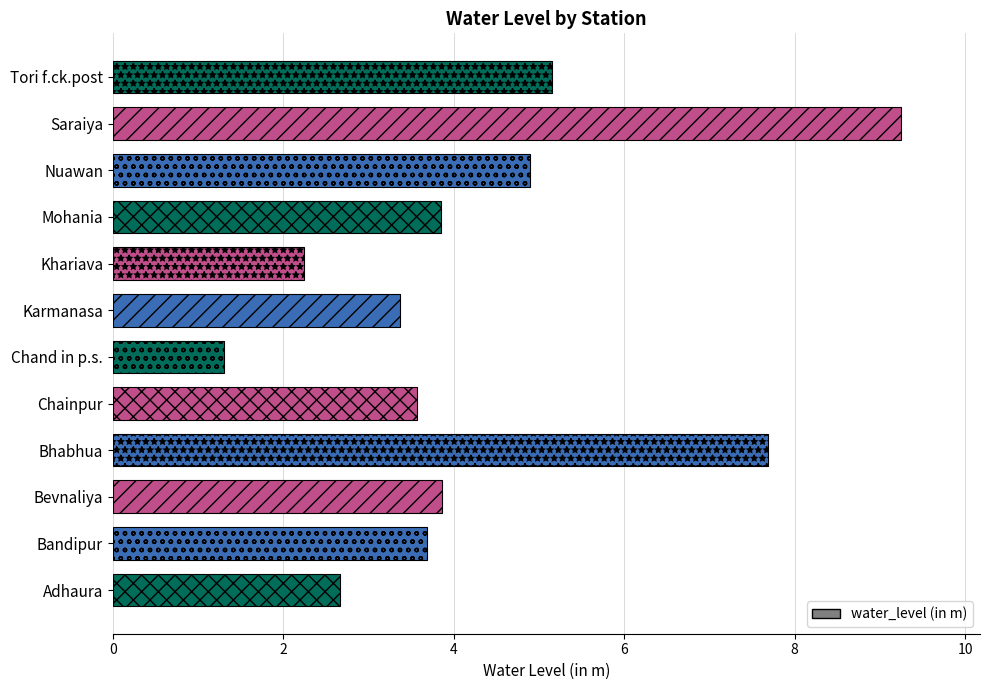

The value at Bevnaliya is 1.5. True or false?

False